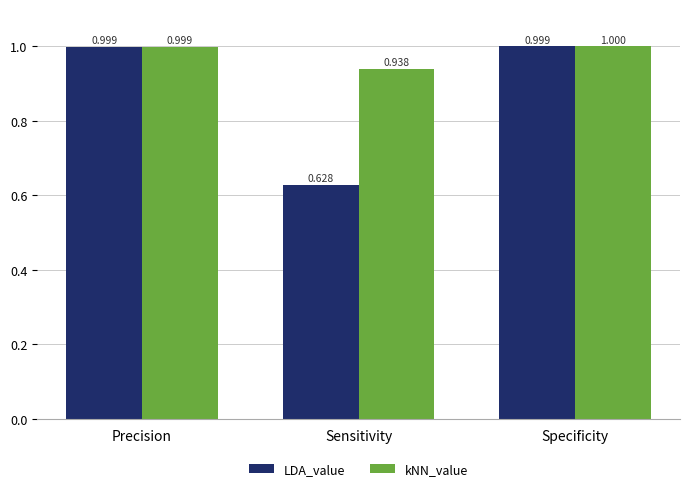

Which category has the highest value in the kNN_value series?

Specificity